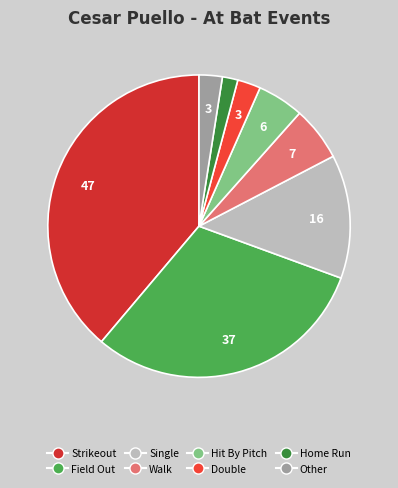

To the nearest percent, what portion does Double represent?

2%